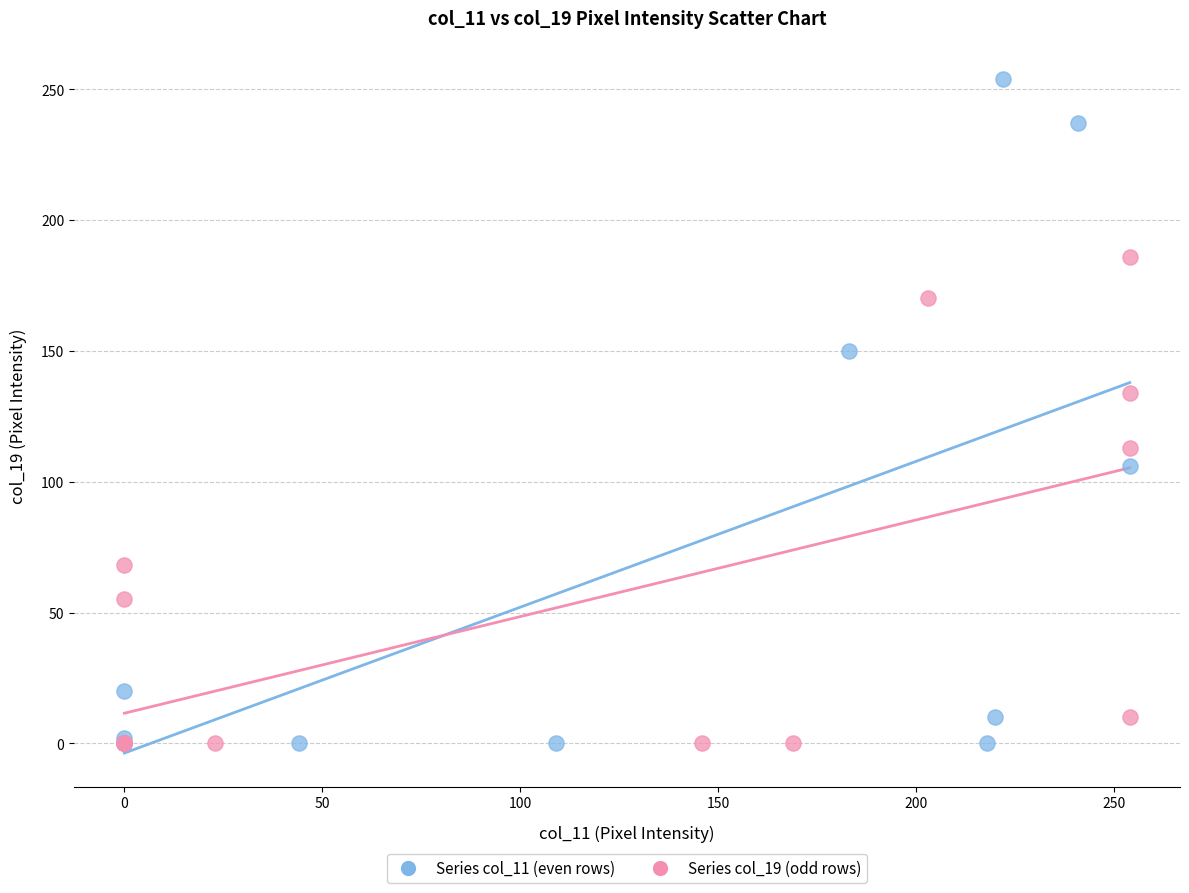

Which series has the largest Y range (max minus min)?

Series col_11 (even rows)